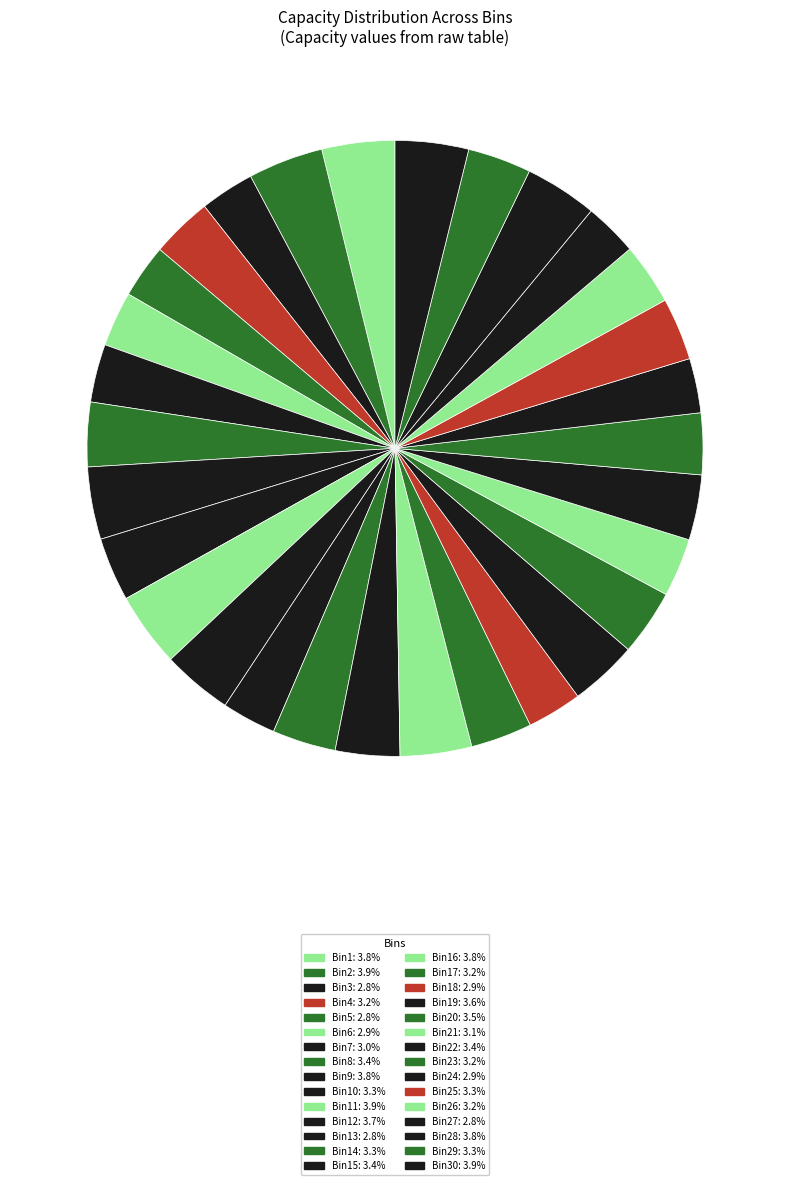

How many segments does this pie chart have?

30